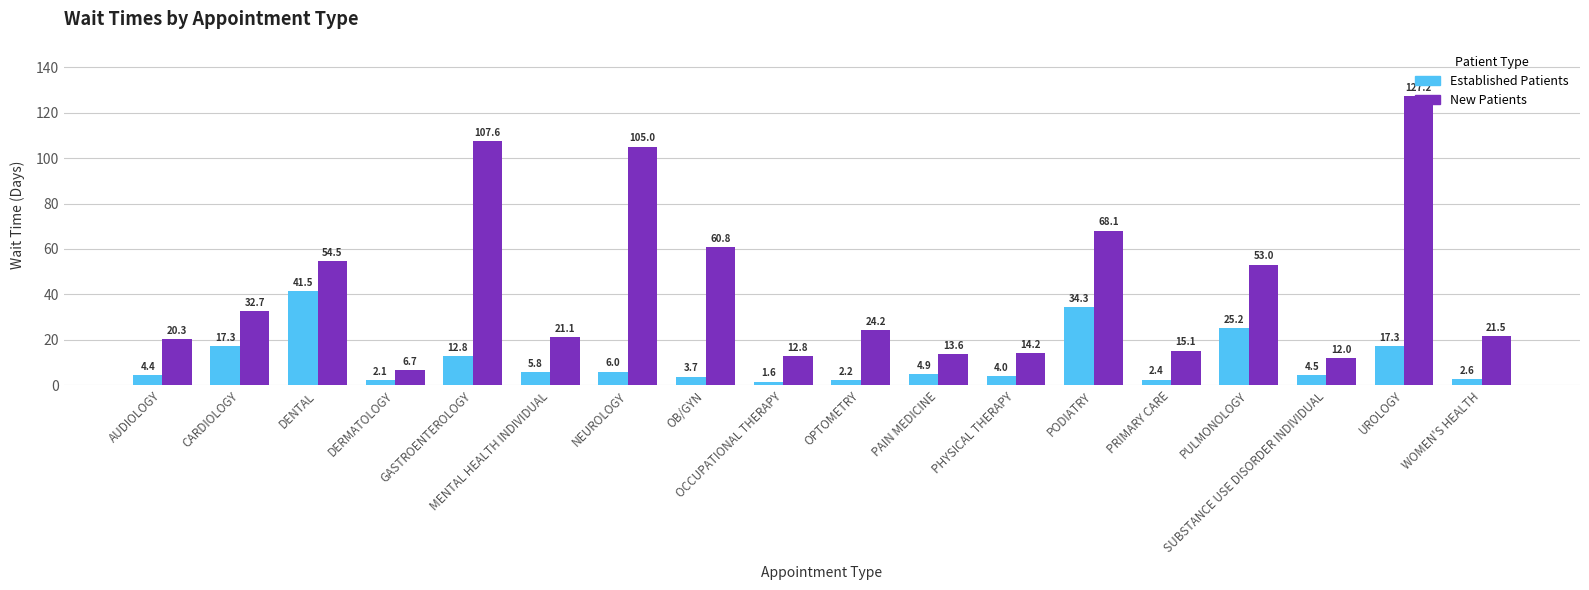

How many bars are there in each group?

2